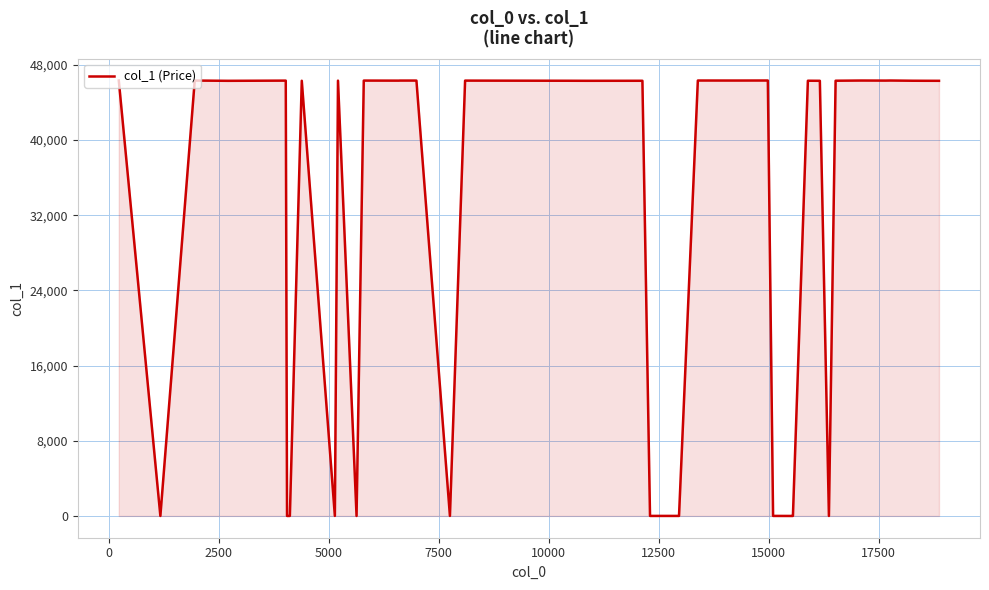

What is the difference between the maximum and minimum values?

46326